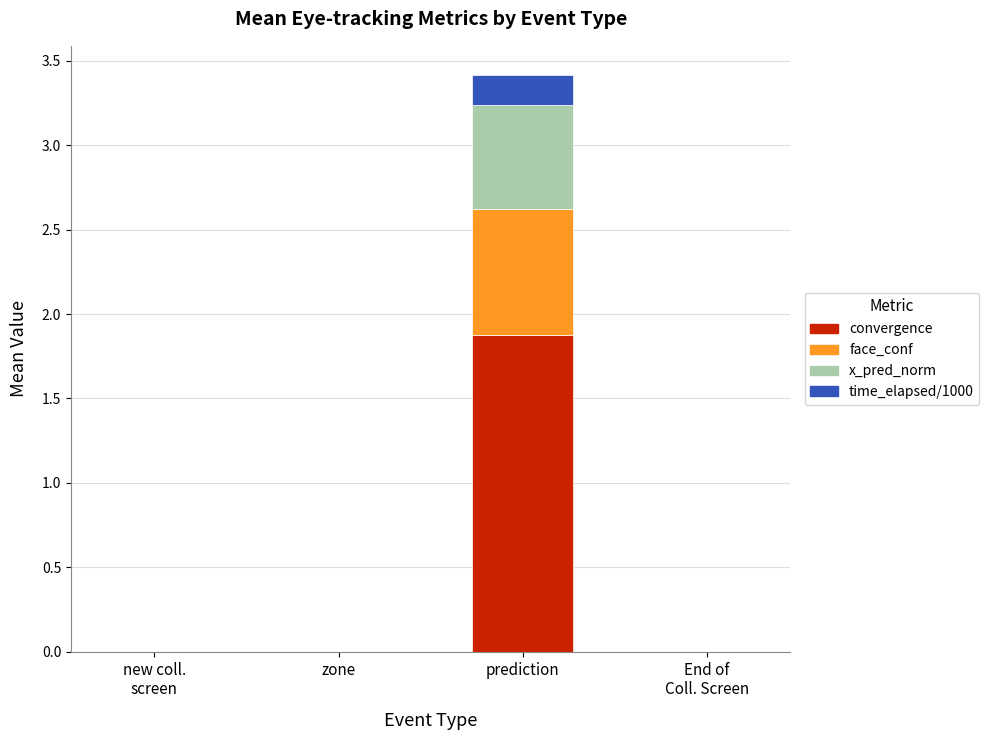

What is the highest value of the convergence series?

1.9